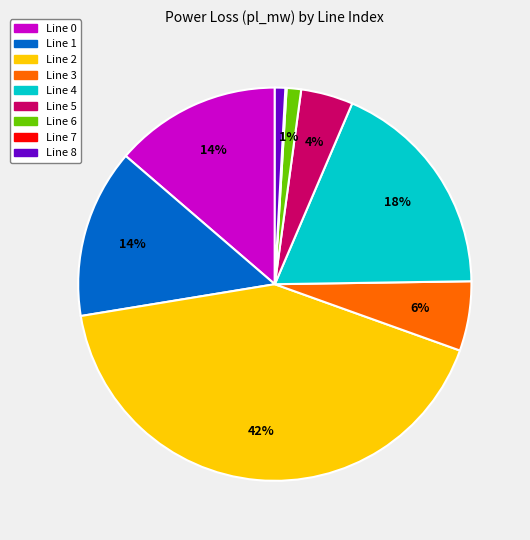

Is there any slice that represents more than half of the pie?

No